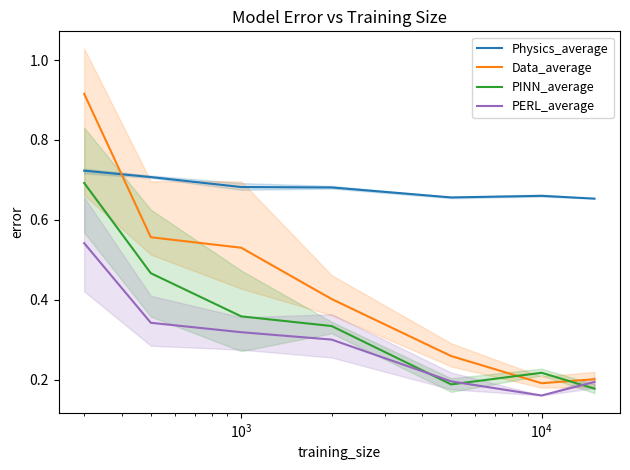

After their last crossing, which series has the higher values: Physics_average or Data_average?

Physics_average